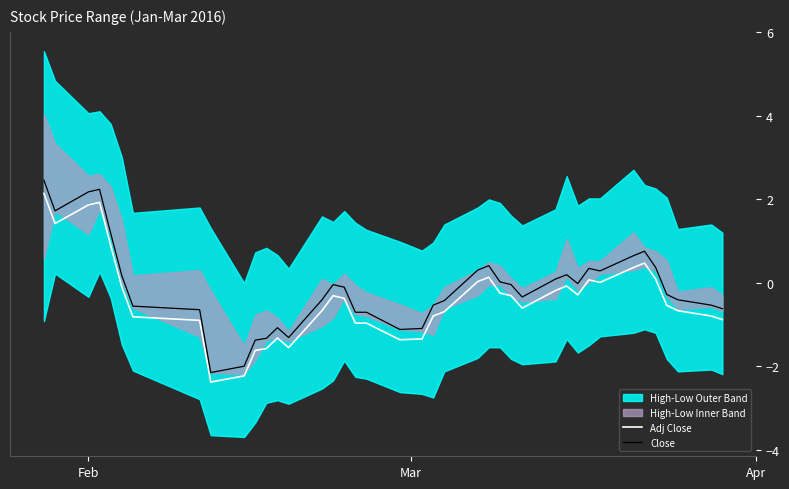

True or false: Close and Adj Close intersect in this chart.

False